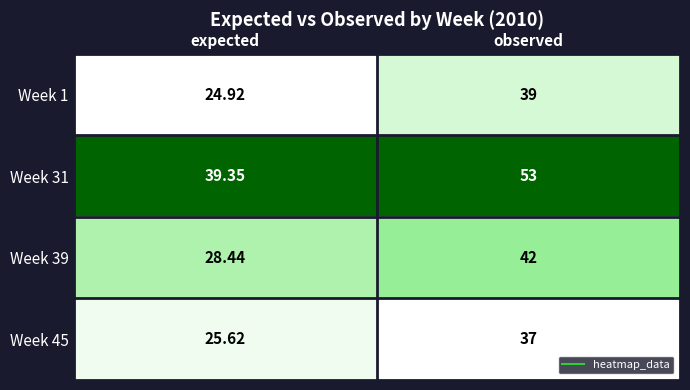

Is the value of Week 45 at observed greater than the value of Week 39 at observed?

No